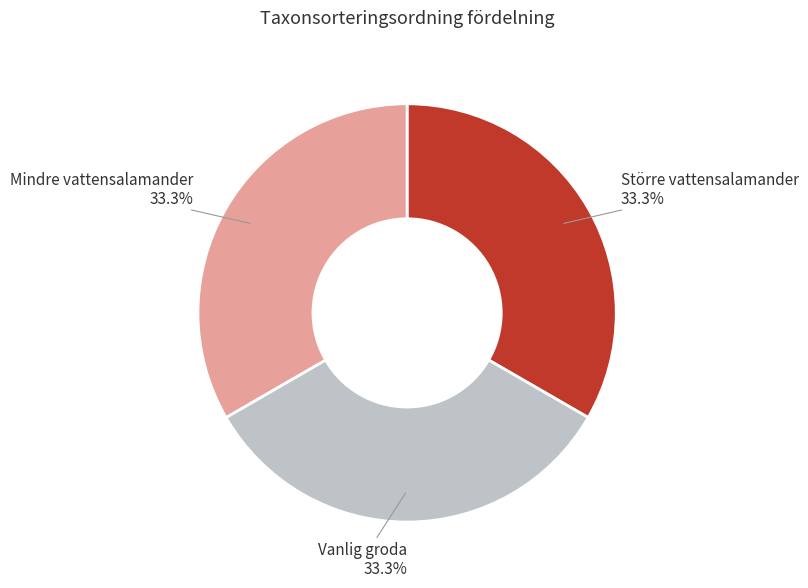

Approximately how many times larger is the value at Större vattensalamander compared to Vanlig groda?

1.0